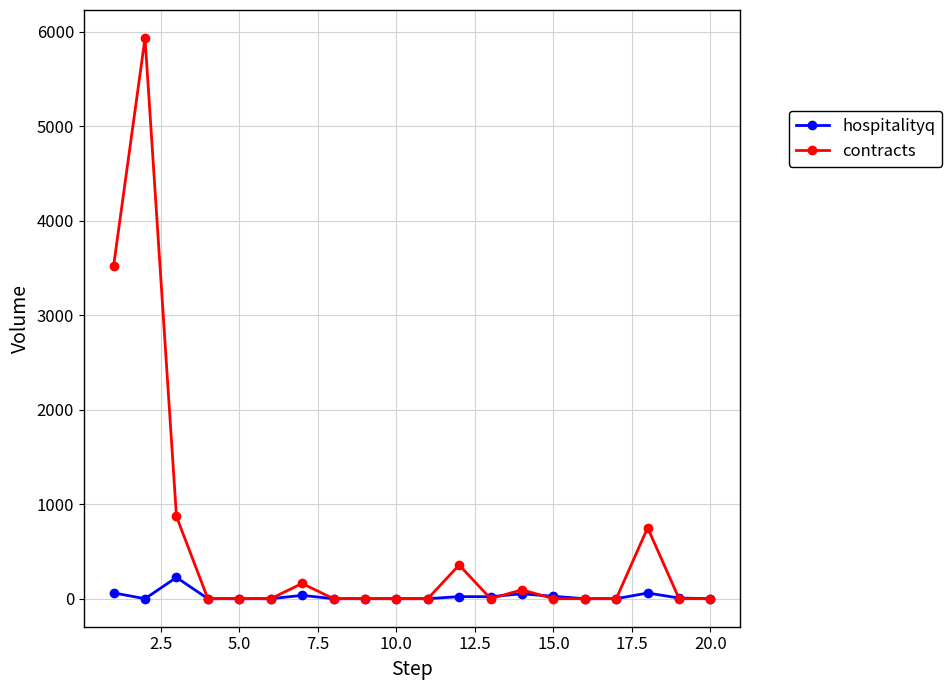

List the series in order of their peak value, lowest first.

hospitalityq, contracts